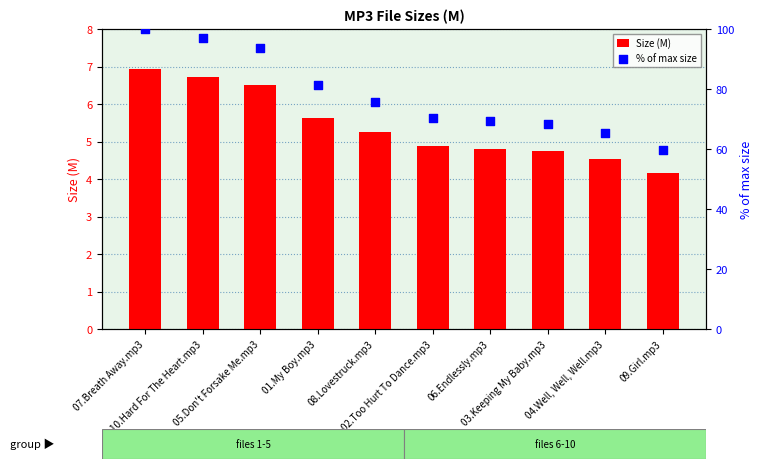

Which series reaches the minimum Y coordinate?

Size (M)